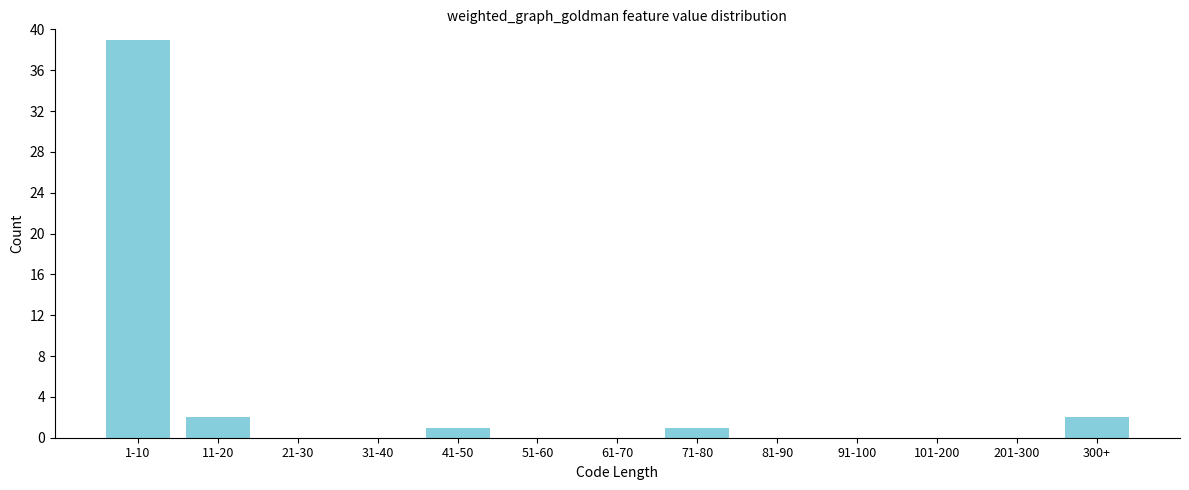

Reading left to right, transcribe all the data shown in this chart.

1-10=39	11-20=2	21-30=0	31-40=0	41-50=1	51-60=0	61-70=0	71-80=1	81-90=0	91-100=0	101-200=0	201-300=0	300+=2